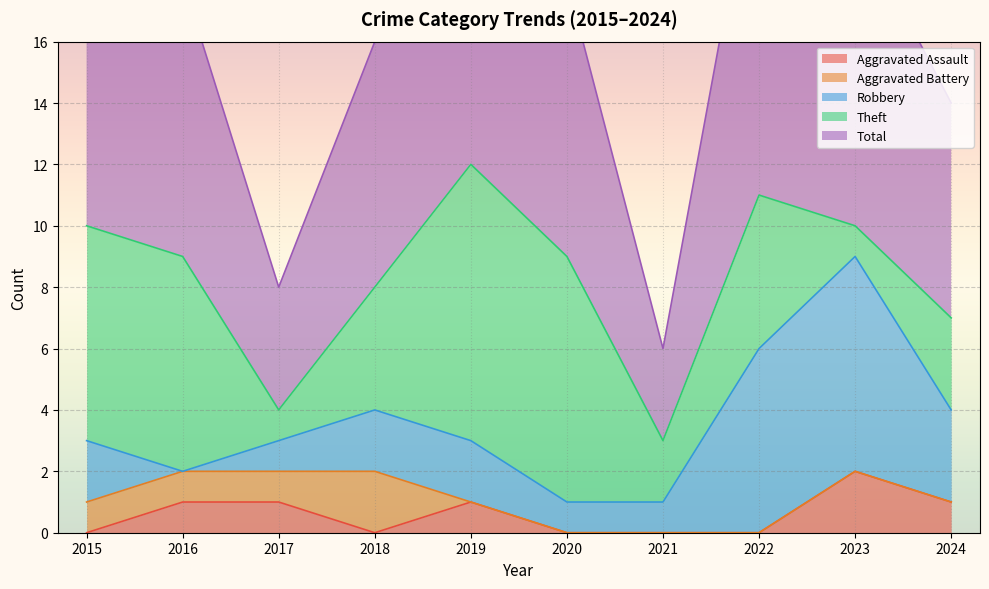

Which category has the lowest value in the Total series?

2021